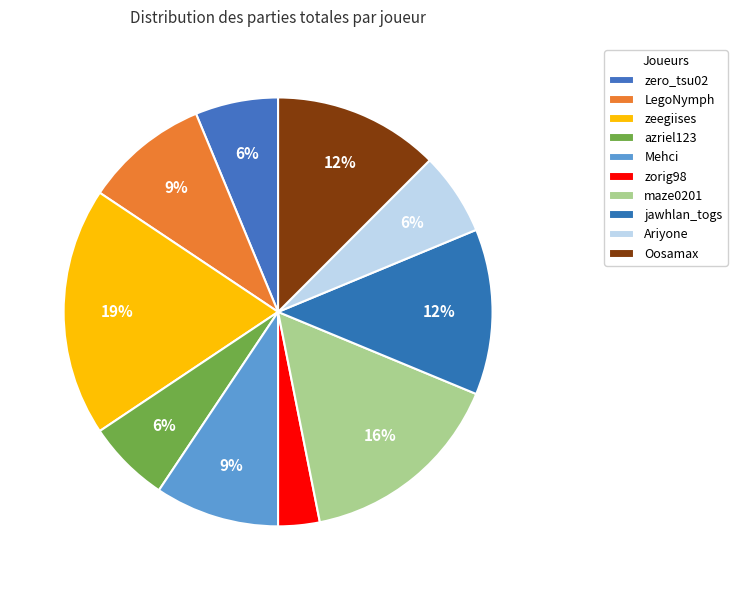

Rank the categories by value from lowest to highest.

zorig98, zero_tsu02, azriel123, Ariyone, LegoNymph, Mehci, jawhlan_togs, Oosamax, maze0201, zeegiises